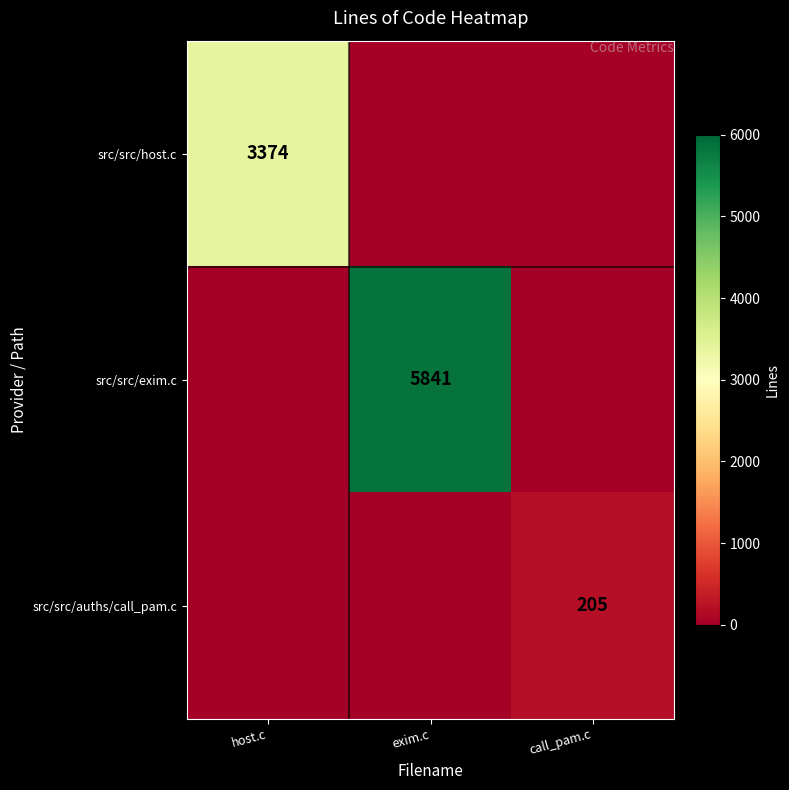

The value of src/src/exim.c at exim.c is 5841. True or false?

True